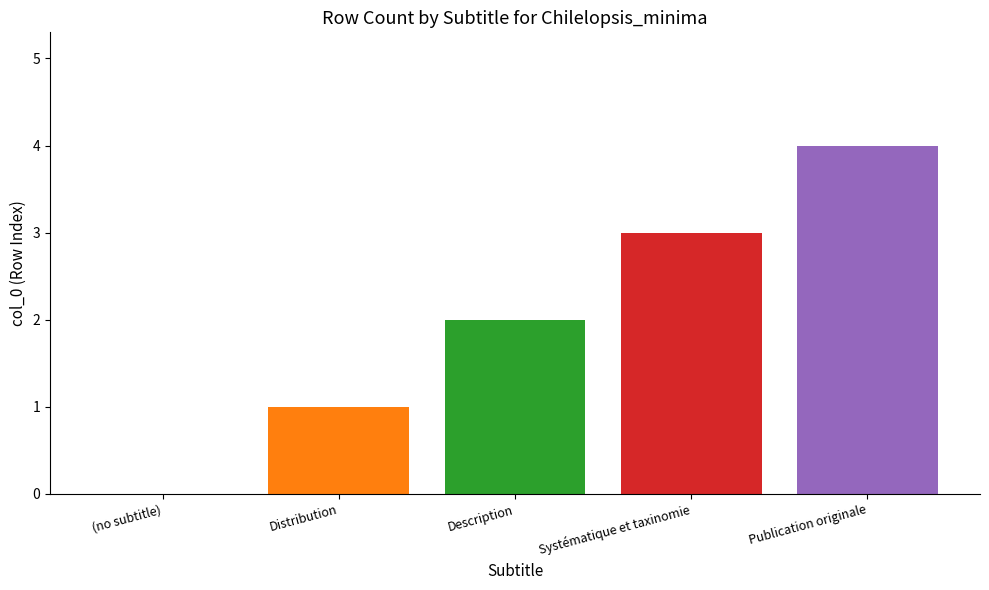

What is the greatest value displayed?

4